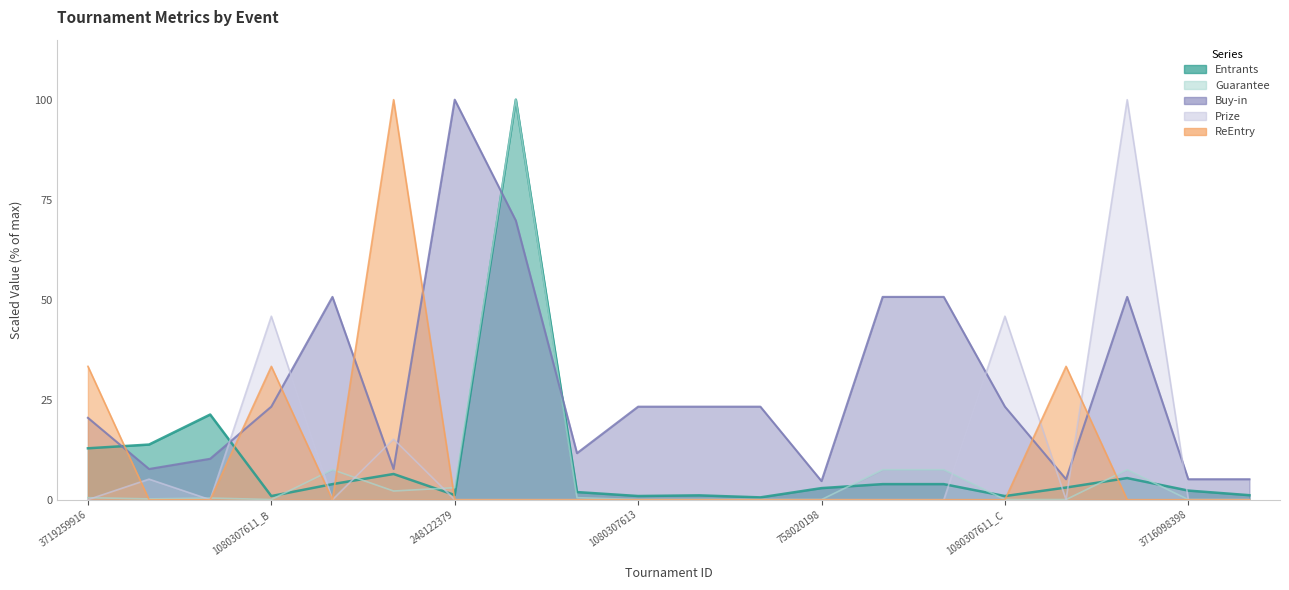

How many data points does each series have?

20